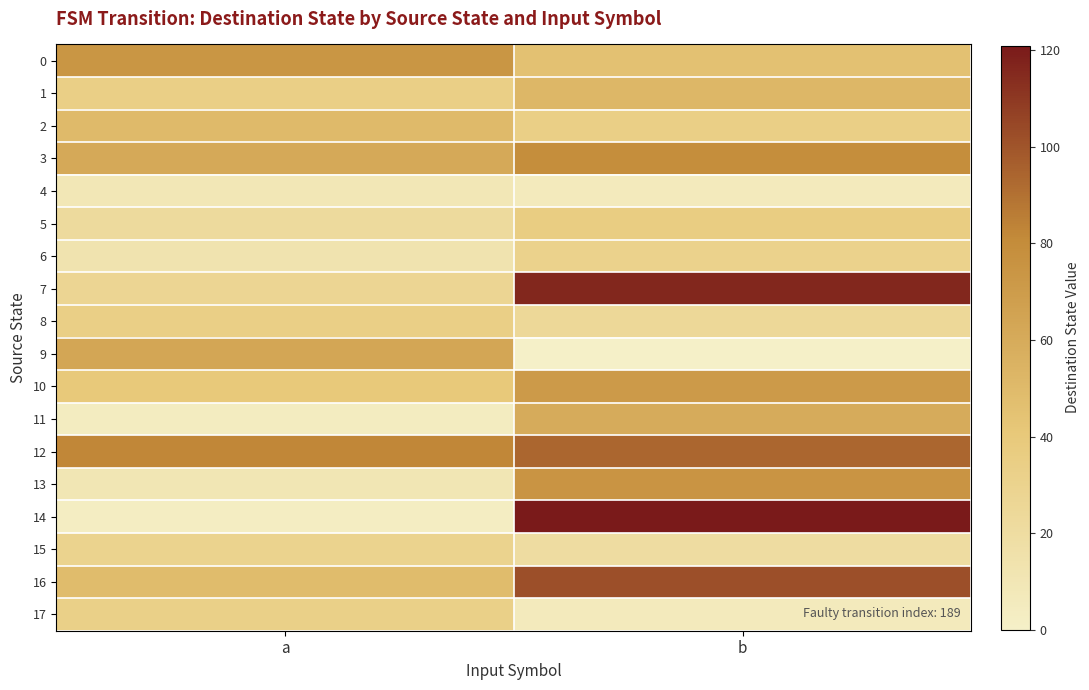

Reading right to left, what are all the values shown in this chart?

0: b=45	a=74
1: b=52	a=34
2: b=34	a=50
3: b=79	a=61
4: b=6	a=9
5: b=36	a=22
6: b=31	a=13
7: b=116	a=27
8: b=25	a=34
9: b=0	a=63
10: b=71	a=40
11: b=60	a=4
12: b=94	a=82
13: b=75	a=10
14: b=121	a=3
15: b=20	a=30
16: b=102	a=49
17: b=6	a=33